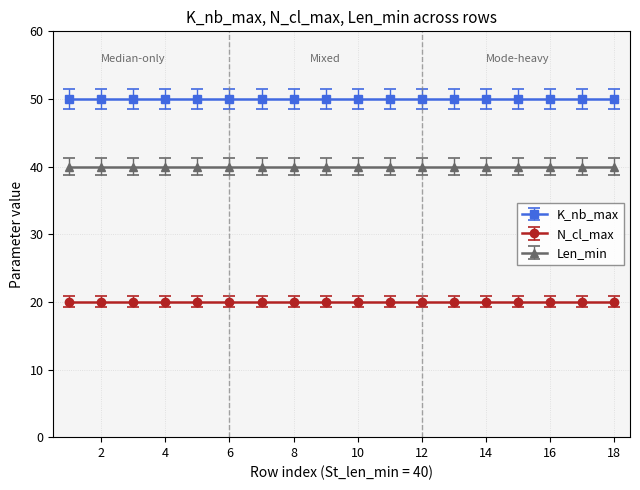

The Len_min series shows 59 at 17. True or false?

False